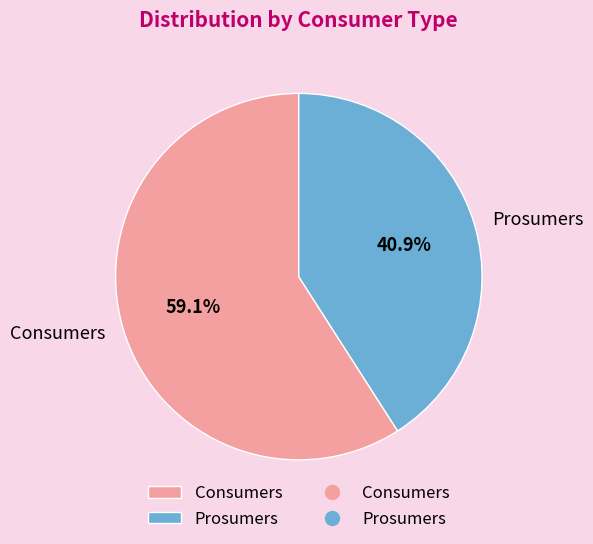

What is the largest slice in the pie chart?

Consumers